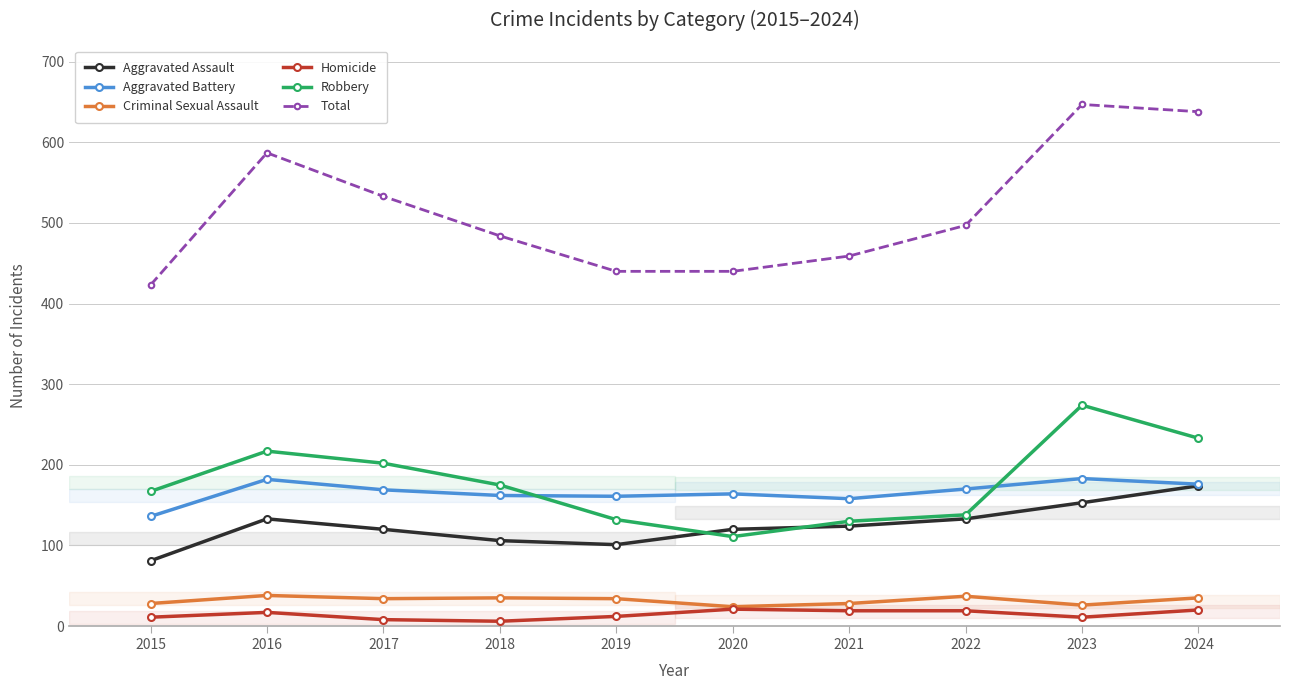

What is the spread (max minus min) of values at 2016?

570